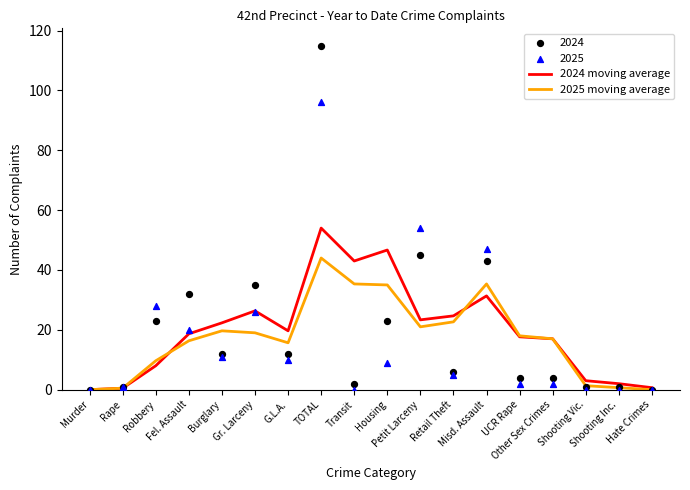

Which series has the widest spread of Y values?

2024 moving average